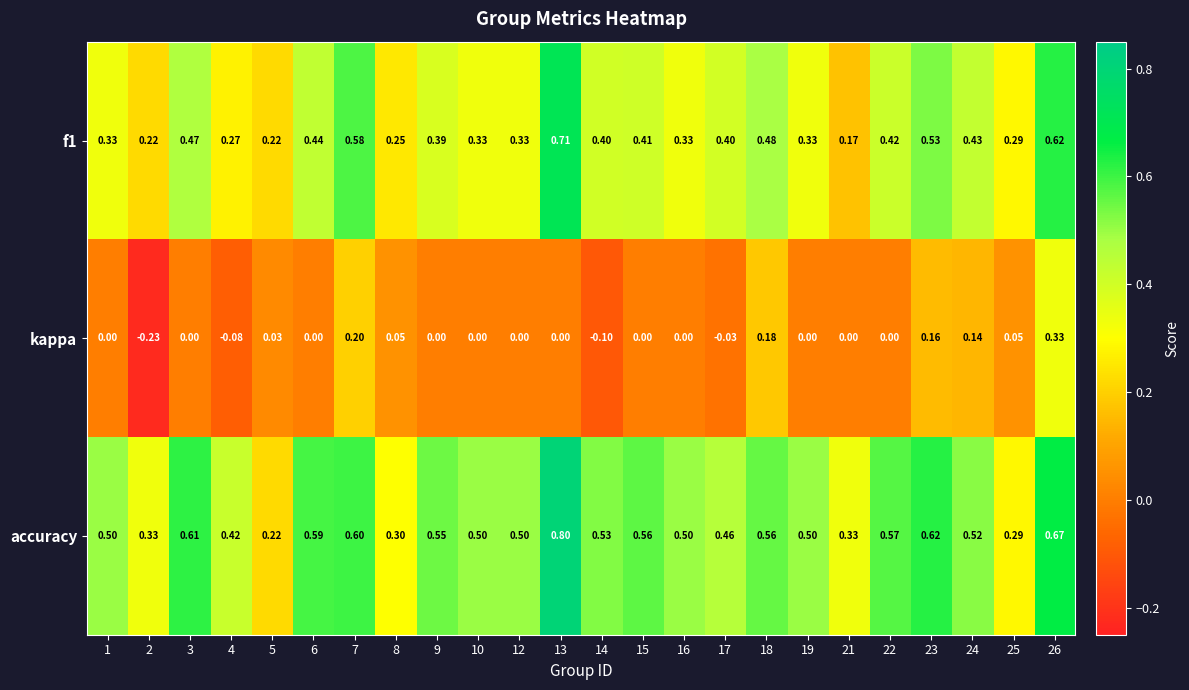

Is the value of f1 at 4 greater than the value of accuracy at 3?

No